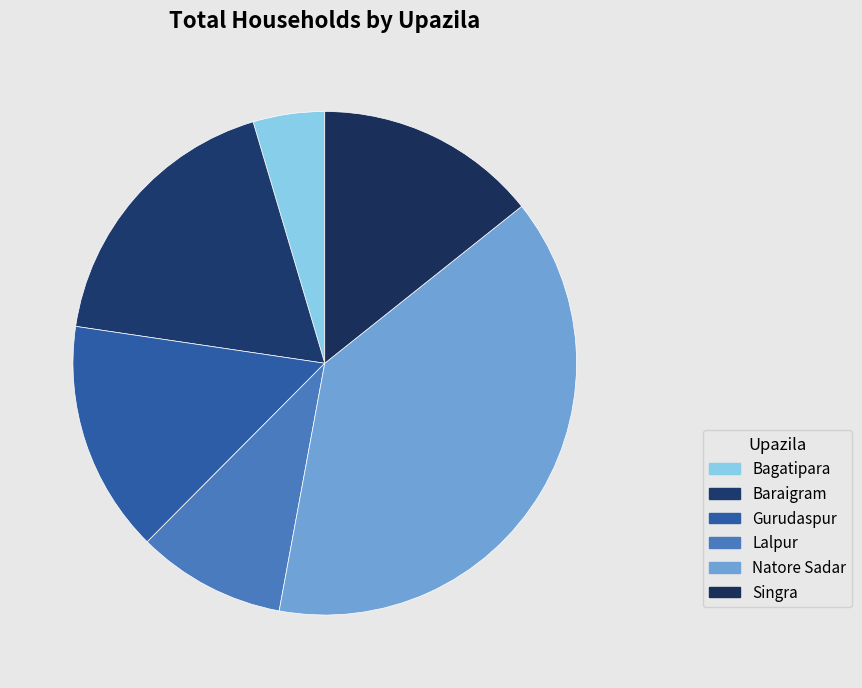

How much of the chart is everything except Singra?

85.7%